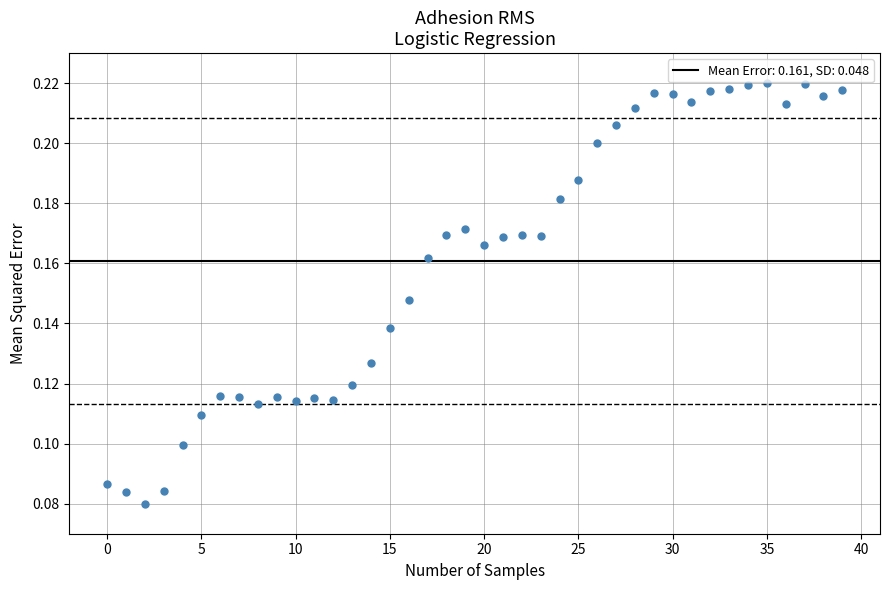

Count the number of points in this scatter plot.

40